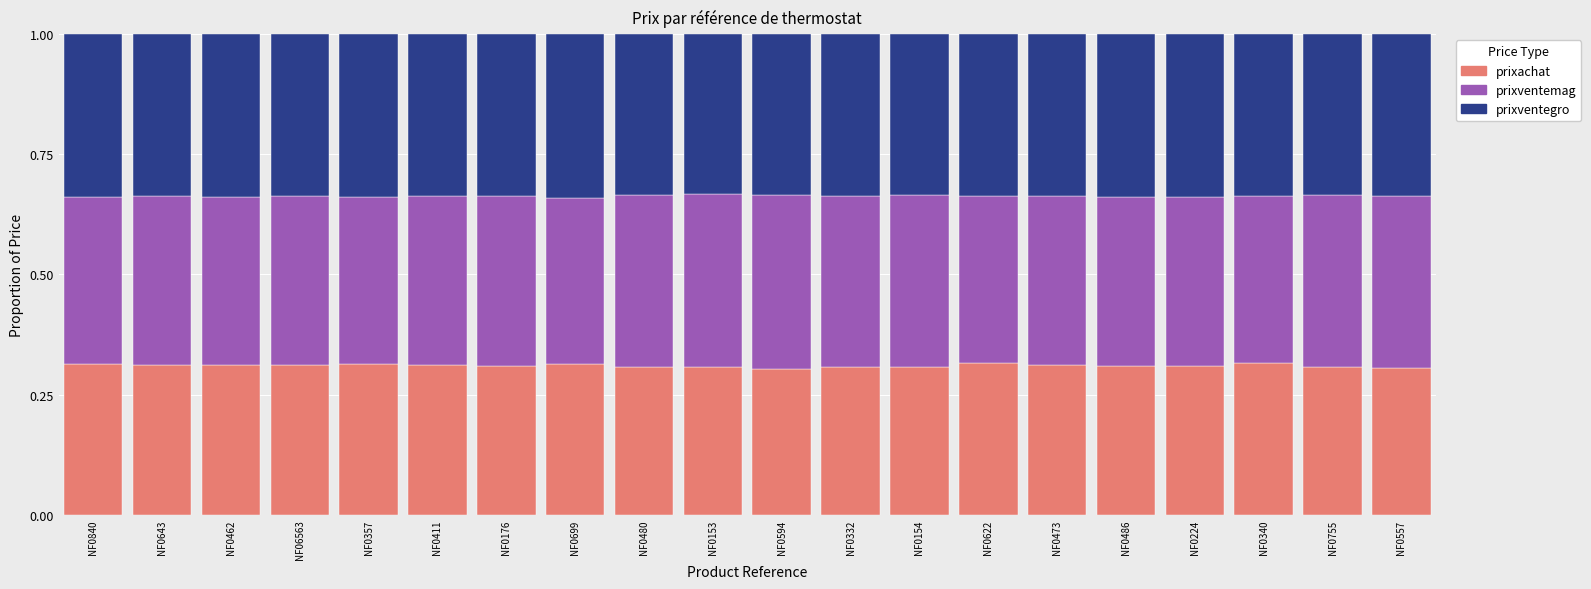

Count the prixachat values in the range 0 to 1.

20